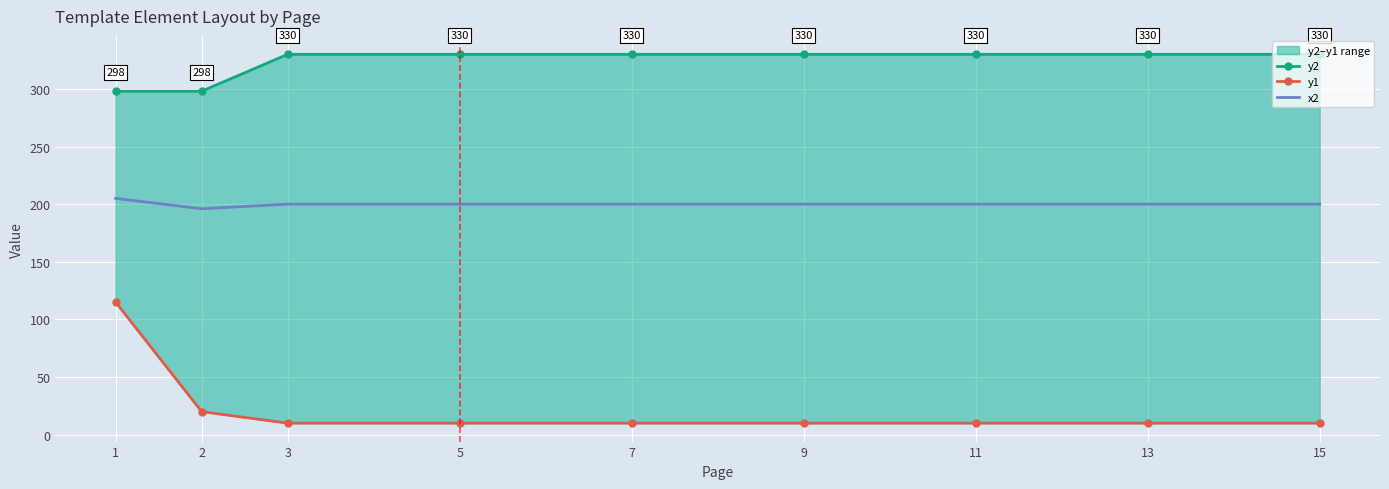

Is the value of x2 at 3 greater than the value of y1 at 11?

Yes